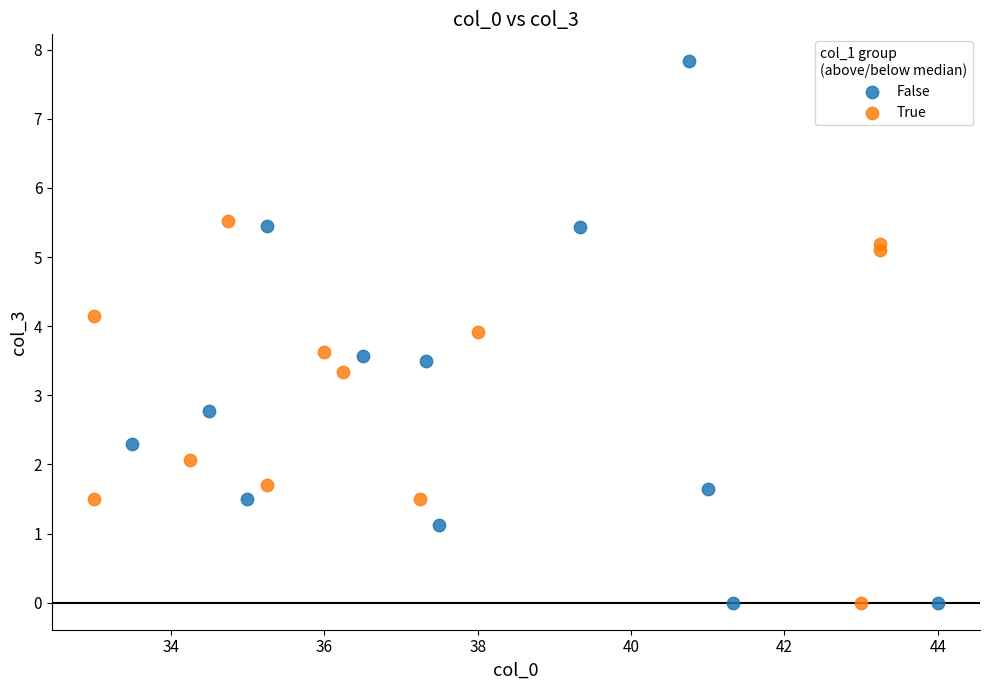

Which series has the largest Y range (max minus min)?

False